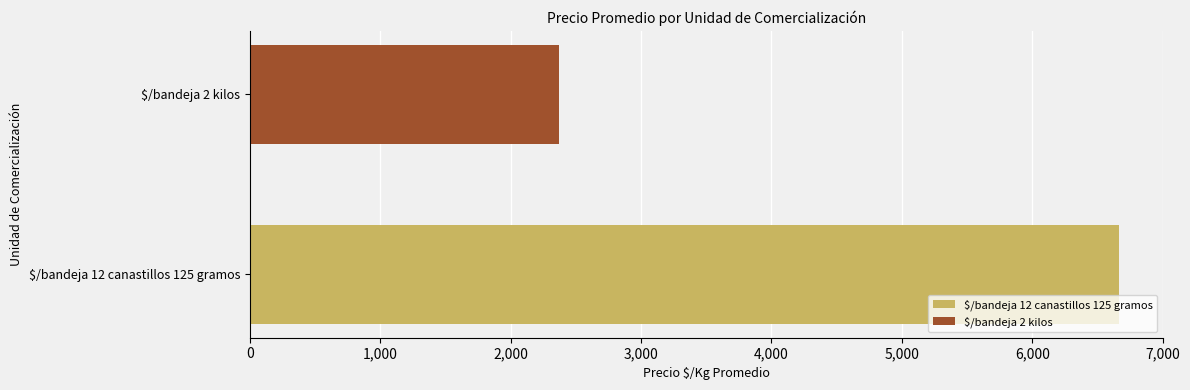

How many data points does each series have?

1